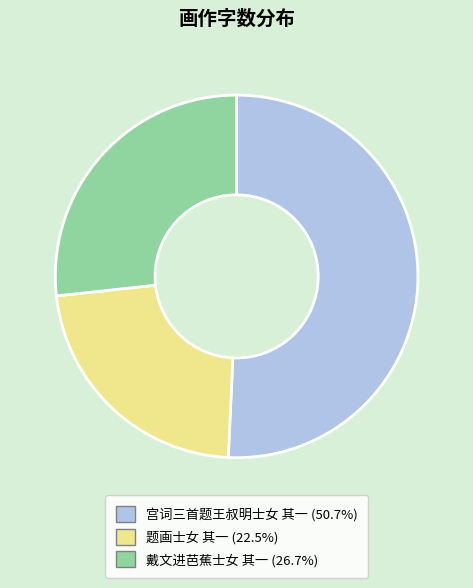

Rank the categories by value from lowest to highest.

题画士女 其一, 戴文进芭蕉士女 其一, 宫词三首题王叔明士女 其一